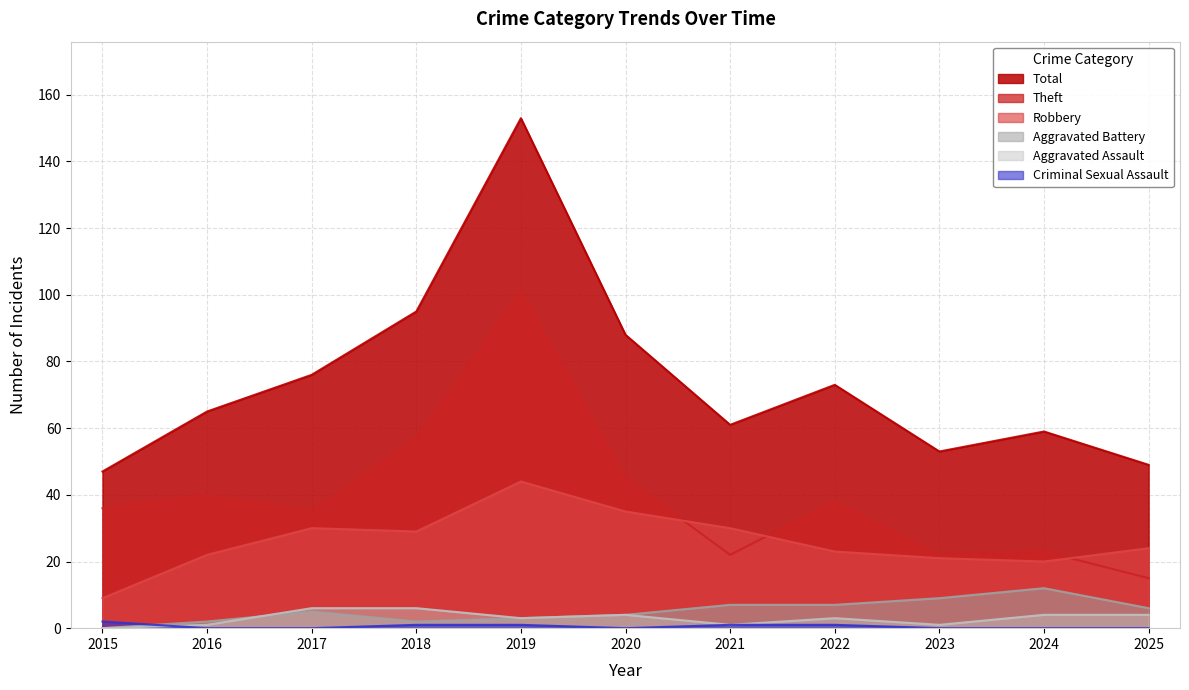

True or false: Theft and Criminal Sexual Assault cross at least once.

False